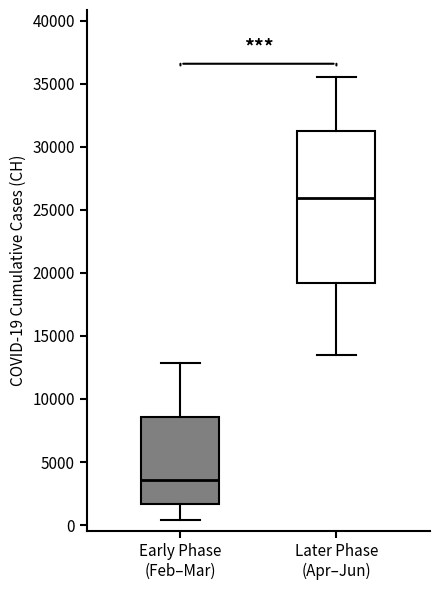

Comparing the boxes themselves (not the whiskers), which one is the tallest?

Later Phase (Apr–Jun)